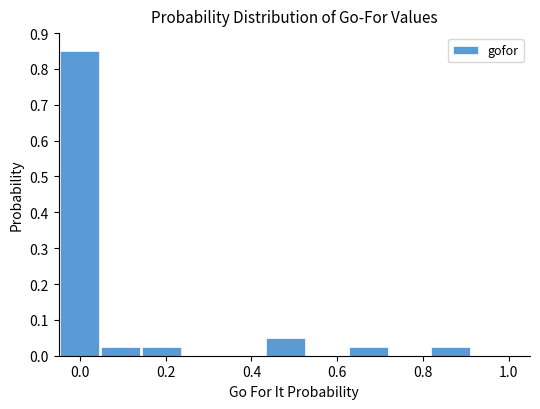

Reading left to right, list every bar in this chart as the range it spans on the x-axis followed by its height. Neither the bar edges nor the heights are printed on the chart, so give them approximately, as read against the axes.

-0.04 to 0.04: 0.85
0.04 to 0.14: 0.03
0.14 to 0.24: 0.03
0.24 to 0.34: 0
0.34 to 0.44: 0
0.44 to 0.52: 0.05
0.52 to 0.62: 0
0.62 to 0.72: 0.03
0.72 to 0.82: 0
0.82 to 0.92: 0.03